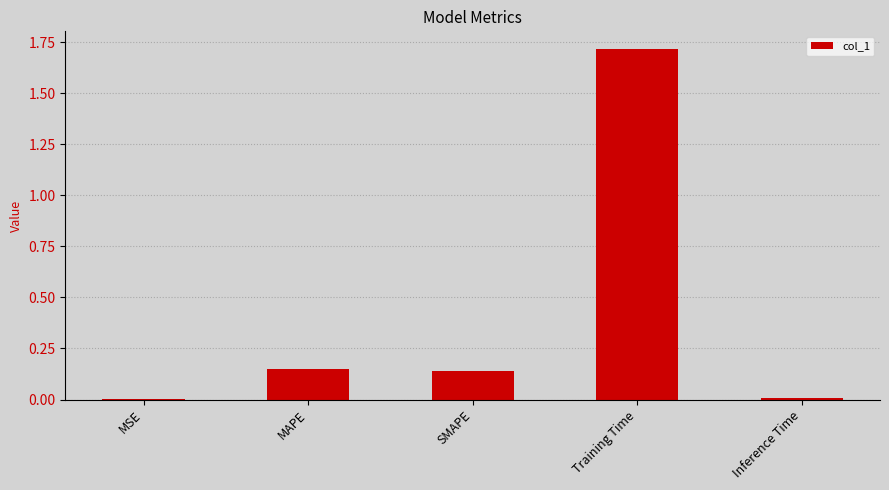

The chart shows a value of 0.0 at MSE. True or false?

True